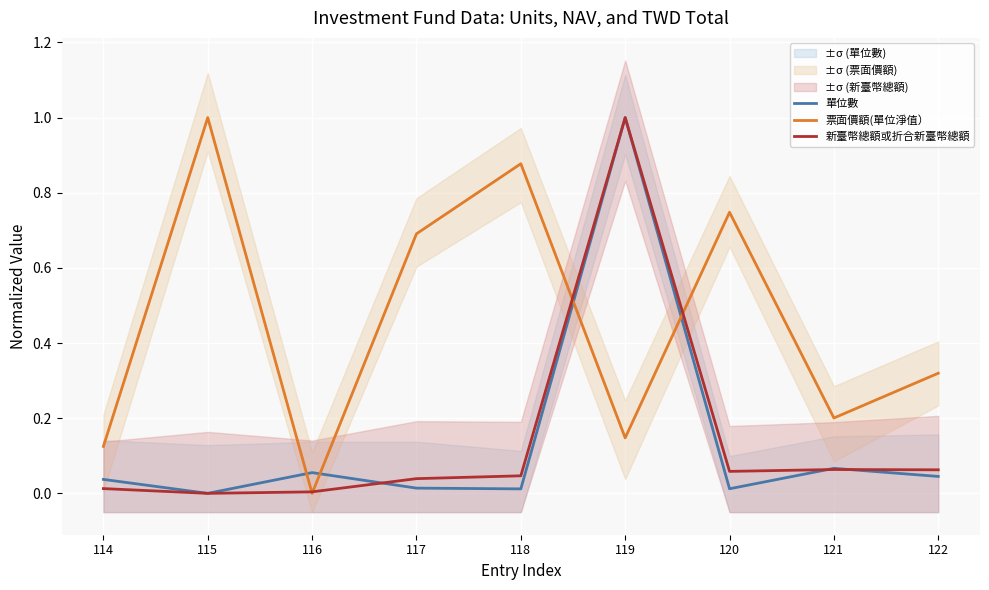

The 單位數 series shows 0.0 at 118. True or false?

True